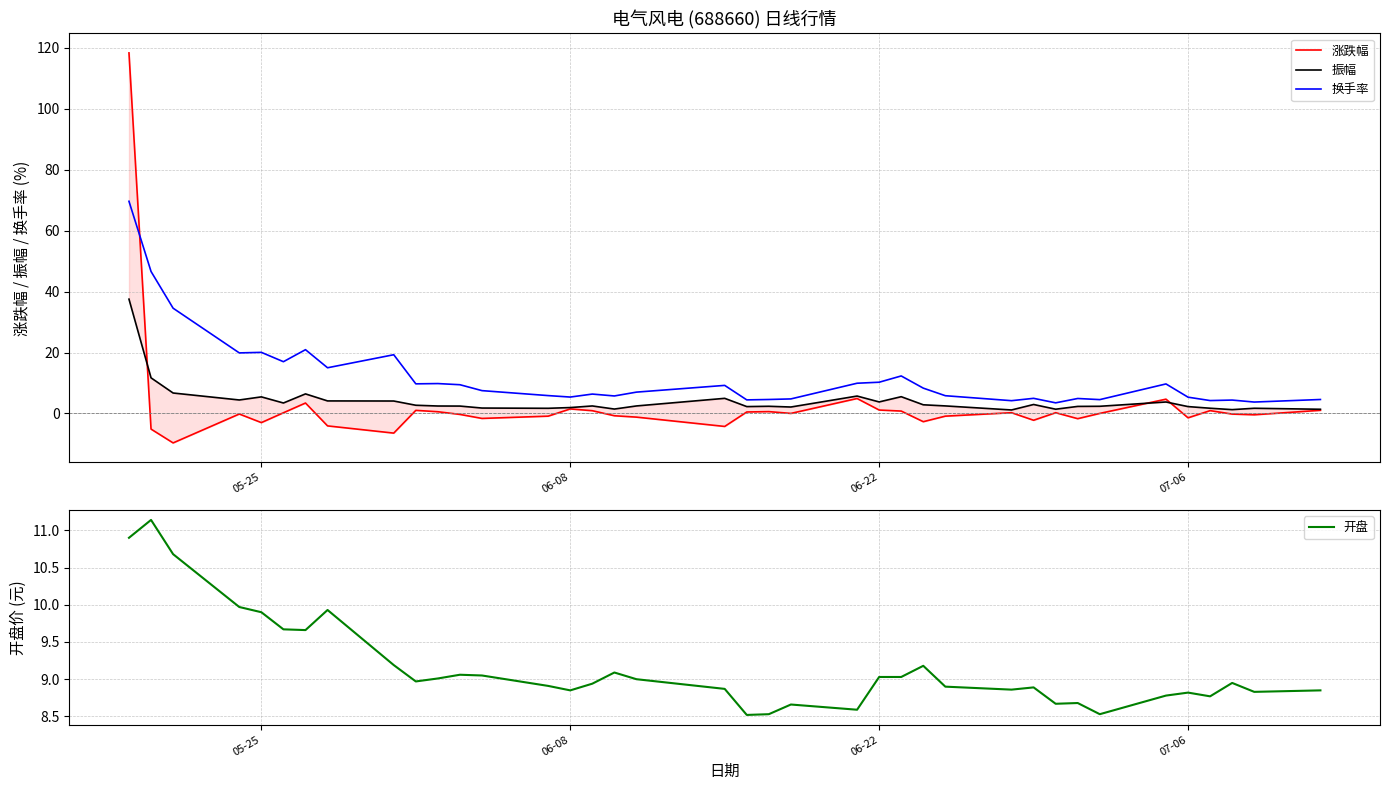

Rank the series by their average value, from lowest to highest.

涨跌幅, 振幅, 开盘, 换手率